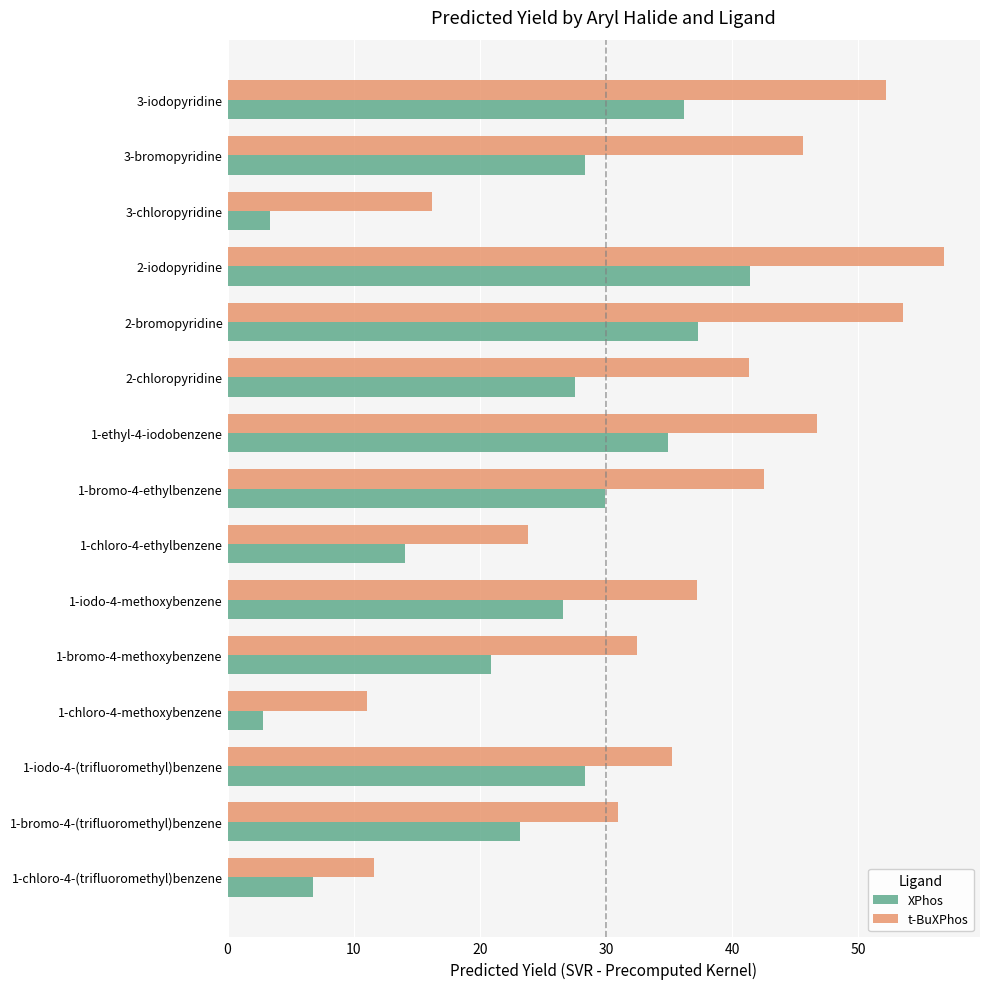

Which series changed the most between 1-iodo-4-(trifluoromethyl)benzene and 1-bromo-4-methoxybenzene?

XPhos